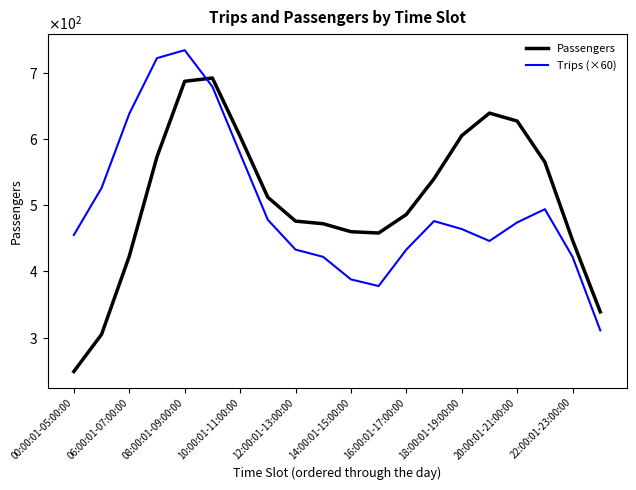

Reading right to left, transcribe all the data shown in this chart.

Passengers: 339	447	565	627	639	605	540	486	458	460	472	476	512	604	692	687	573	423	305	249
Trips (×60): 311	422	494	474	446	464	476	433	378	388	422	433	478	578	679	734	722	638	526	455